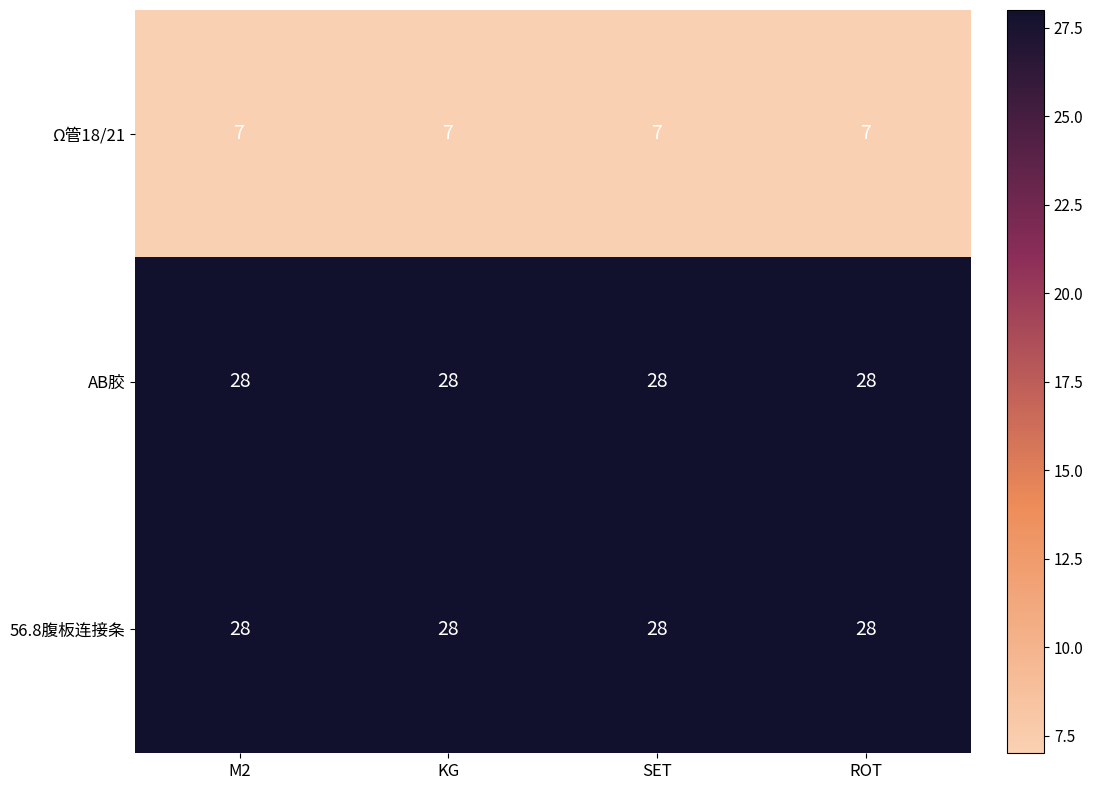

Is the value of Ω管18/21 at SET greater than the value of AB胶 at SET?

No